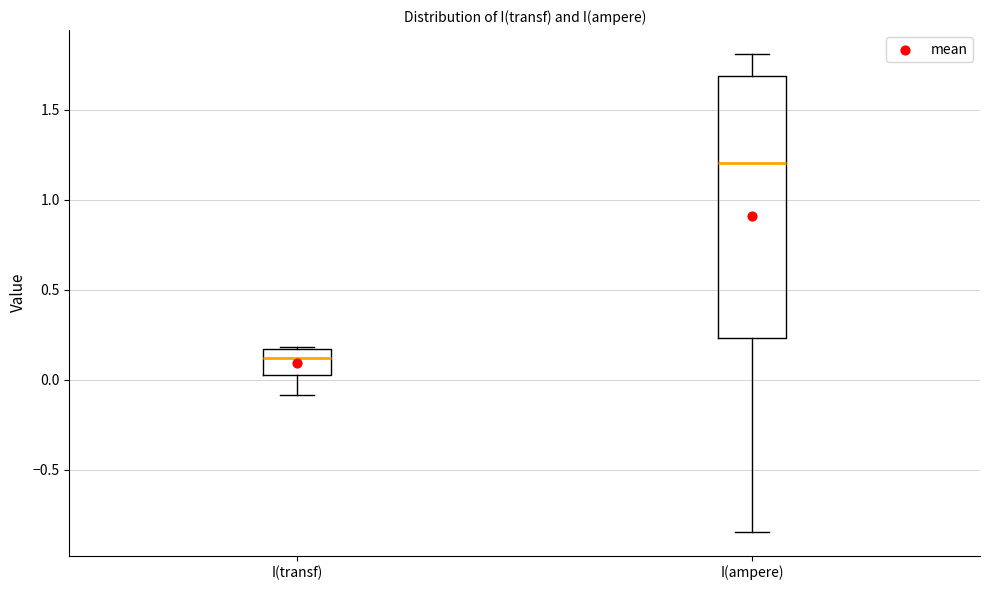

Reading left to right, transcribe this box plot: for each box, give where its median line is, the range the box spans, and where its two whiskers end, as read against the y-axis. The values are not printed on the chart, so give them approximately, as read against the axis.

I(transf): median 0.10, box 0.00 to 0.15, whiskers -0.10 to 0.20
I(ampere): median 1.20, box 0.25 to 1.70, whiskers -0.85 to 1.80